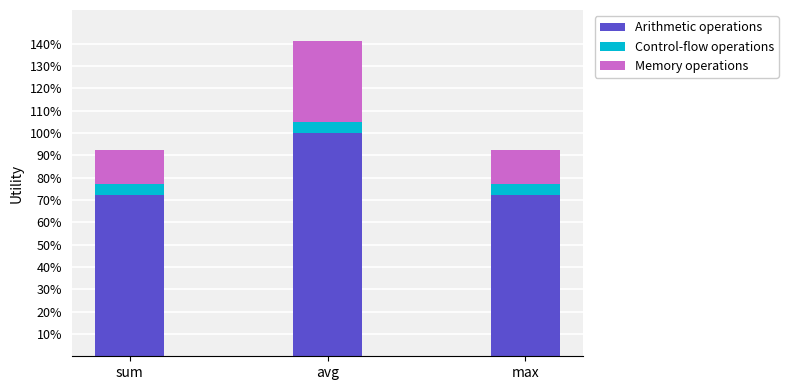

What is the total value across all series at sum?

0.9